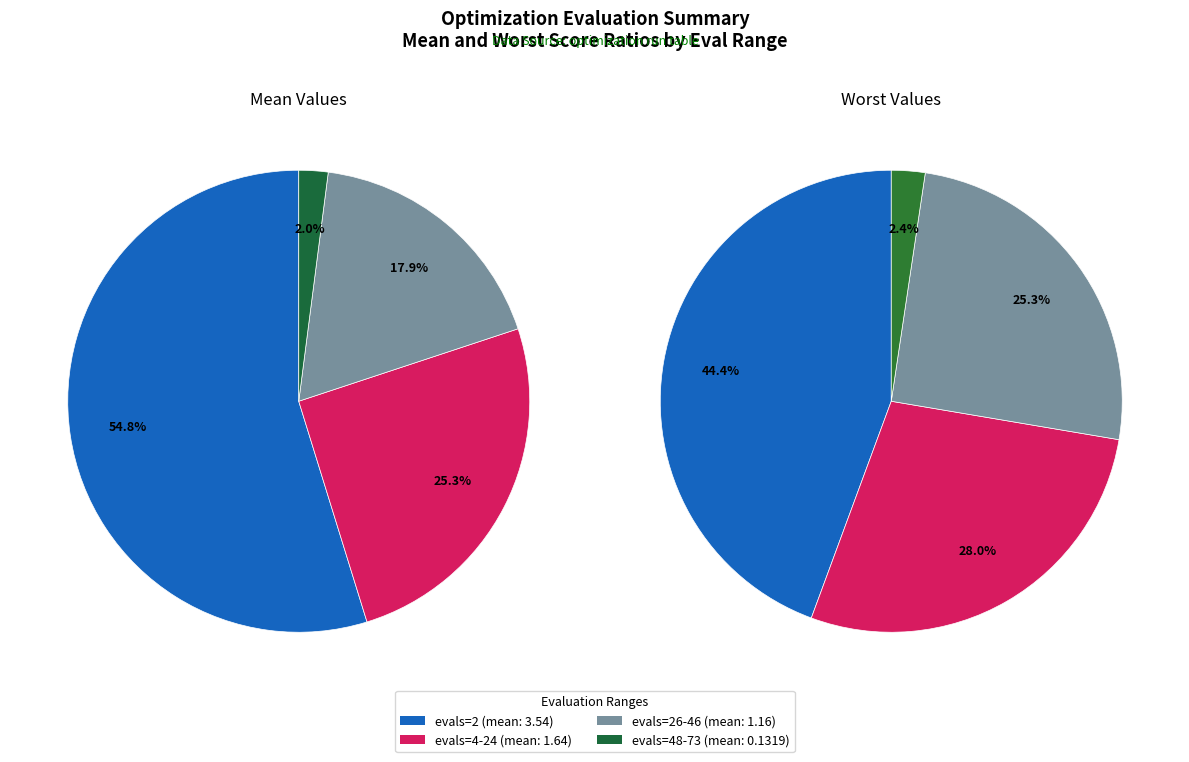

Is it true that evals=2 is 47% of the pie?

False